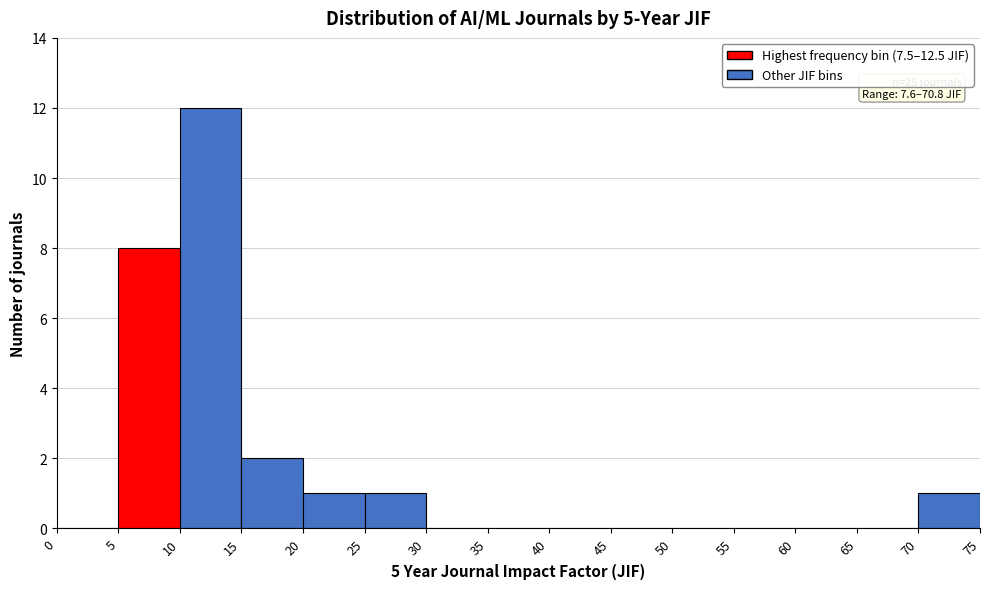

Which range on the x-axis has the tallest bar?

10 to 15